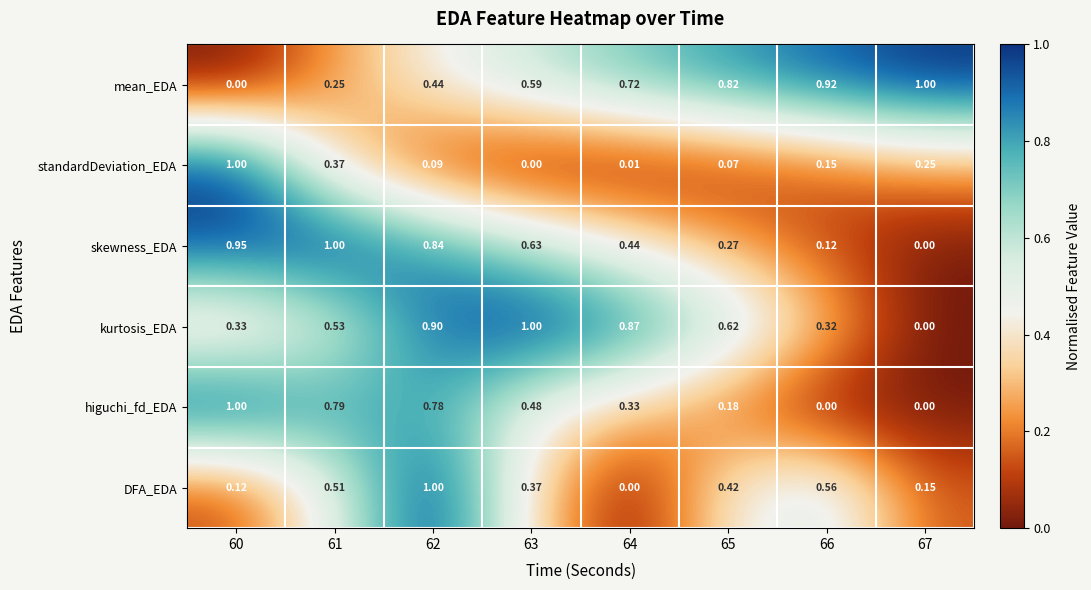

Which series has the largest total across all categories?

mean_EDA